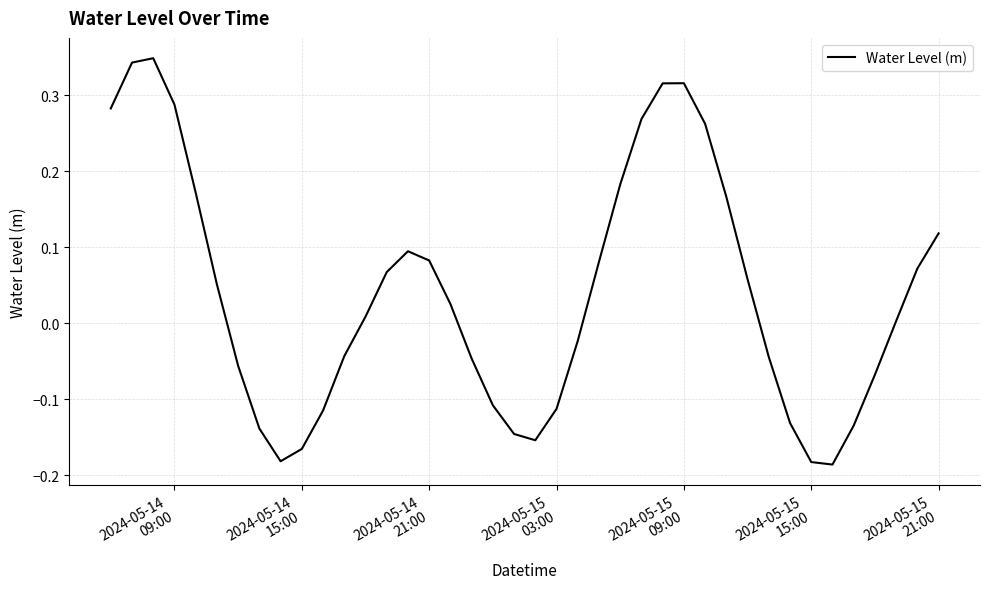

What is the difference between the maximum and minimum values?

0.5